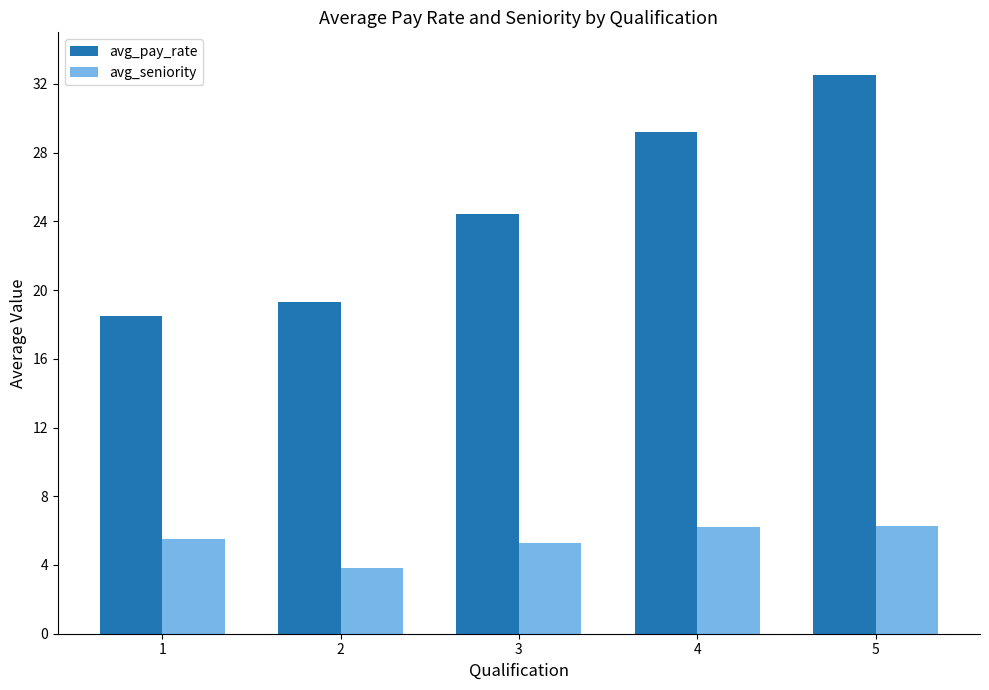

At 5, list the series in order from smallest to largest.

avg_seniority, avg_pay_rate